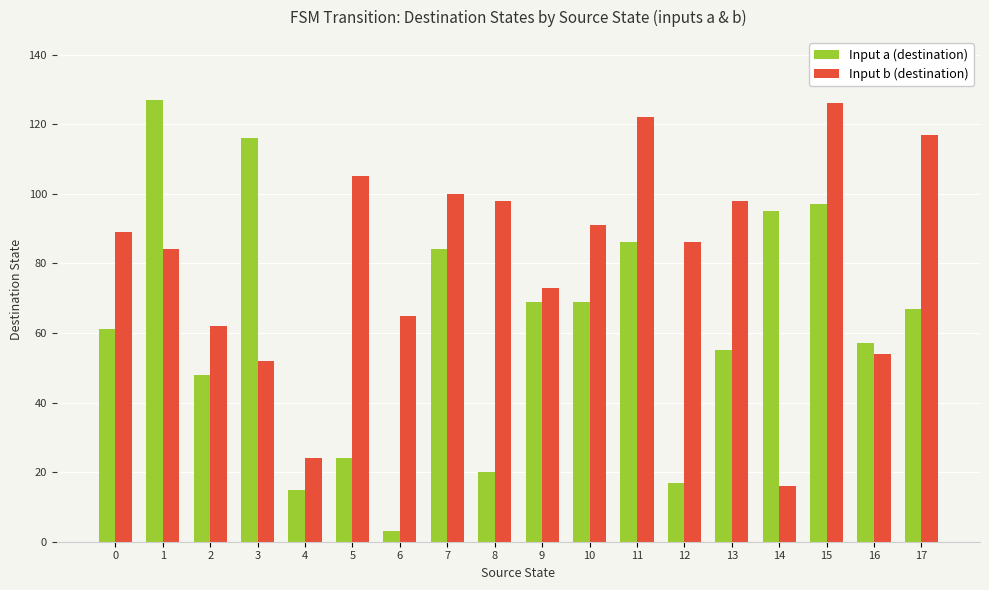

Rank the series by their average value, from highest to lowest.

Input b (destination), Input a (destination)